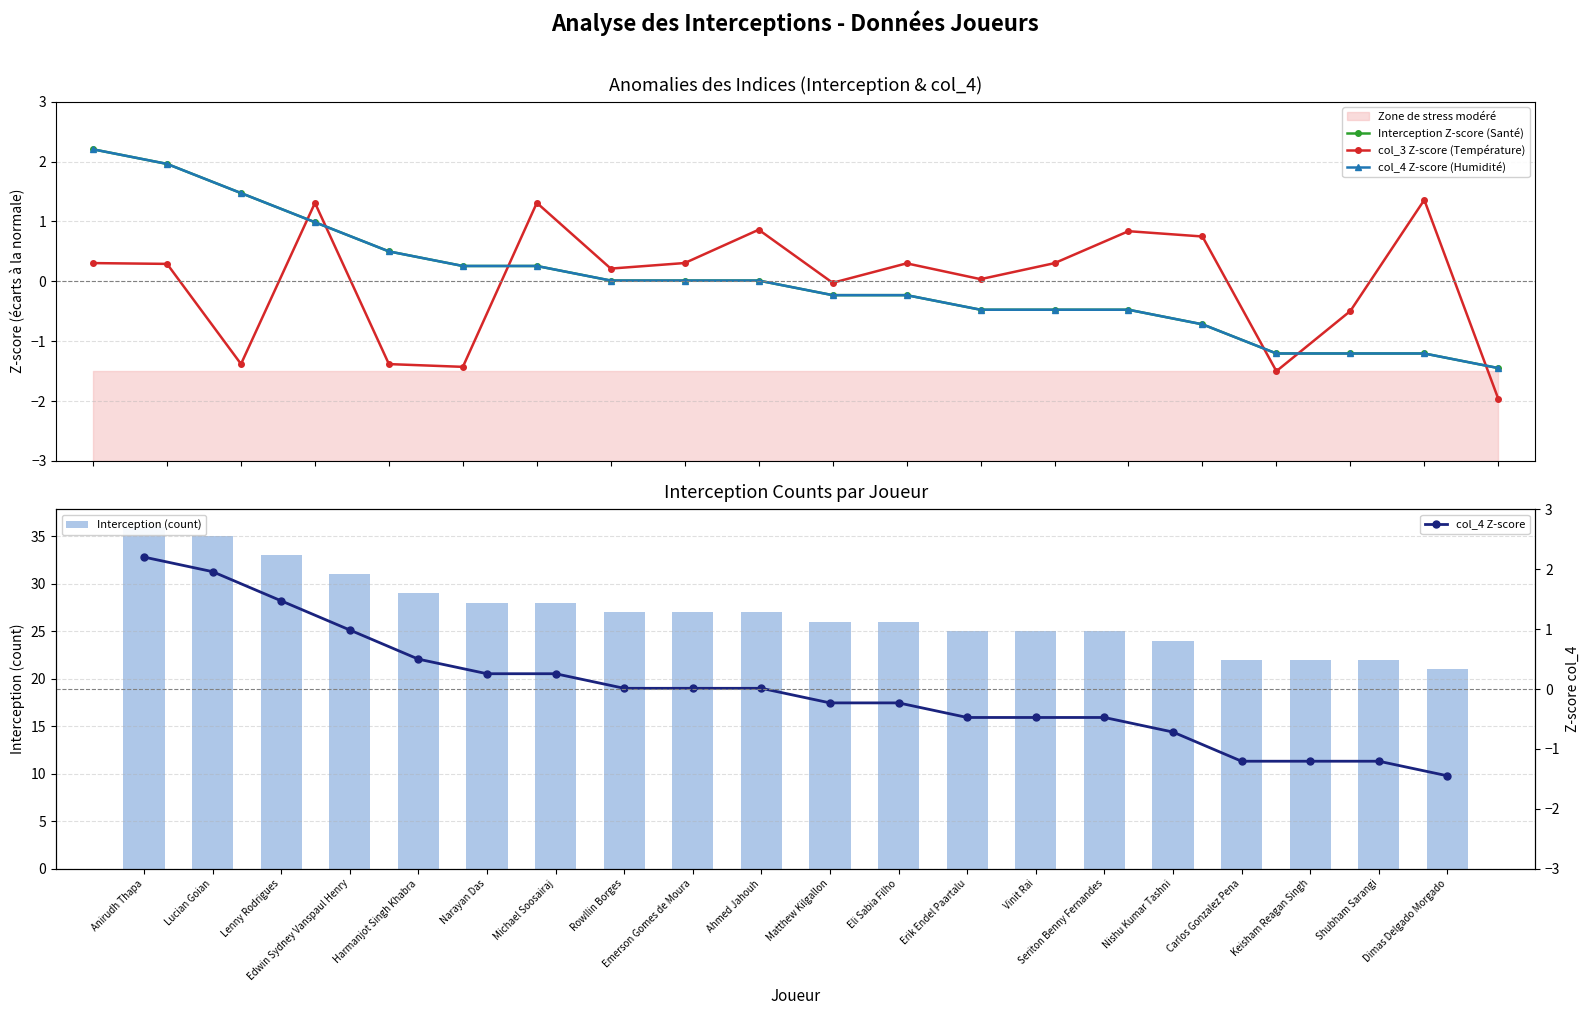

Which series has the largest range (max minus min)?

Interception (count)